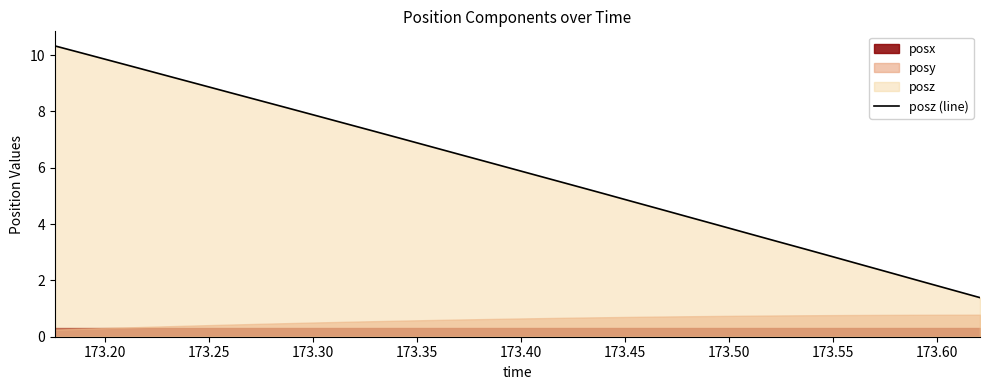

How many data points does each series have?

33